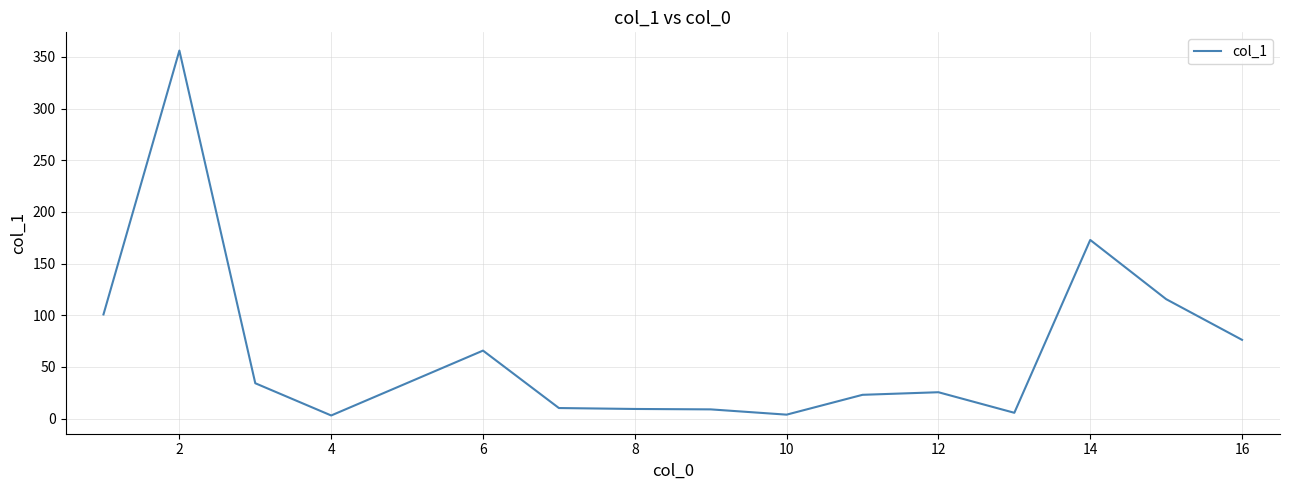

What is the maximum value shown in the chart?

356.2